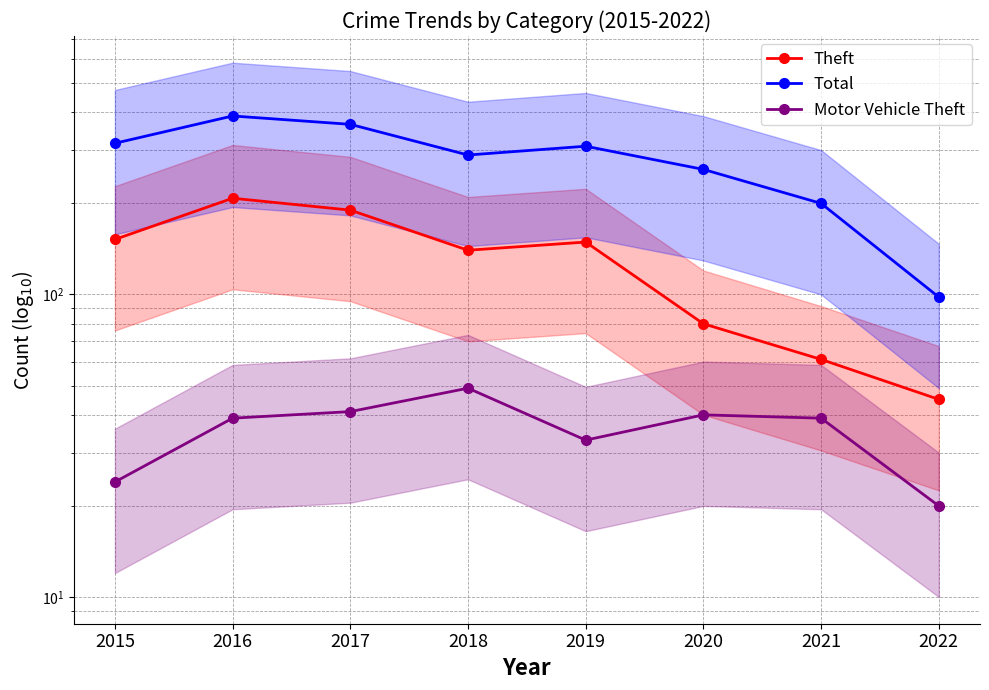

In Total, how many points are higher than both neighbors (excluding endpoints)?

2